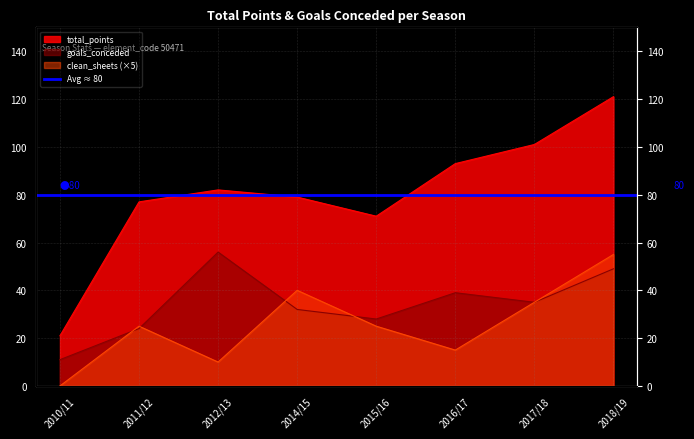

Reading right to left, list all the values displayed in this chart.

goals_conceded: 49	35	39	28	32	56	24	11
total_points: 121	101	93	71	79	82	77	21
clean_sheets: 55	35	15	25	40	10	25	0